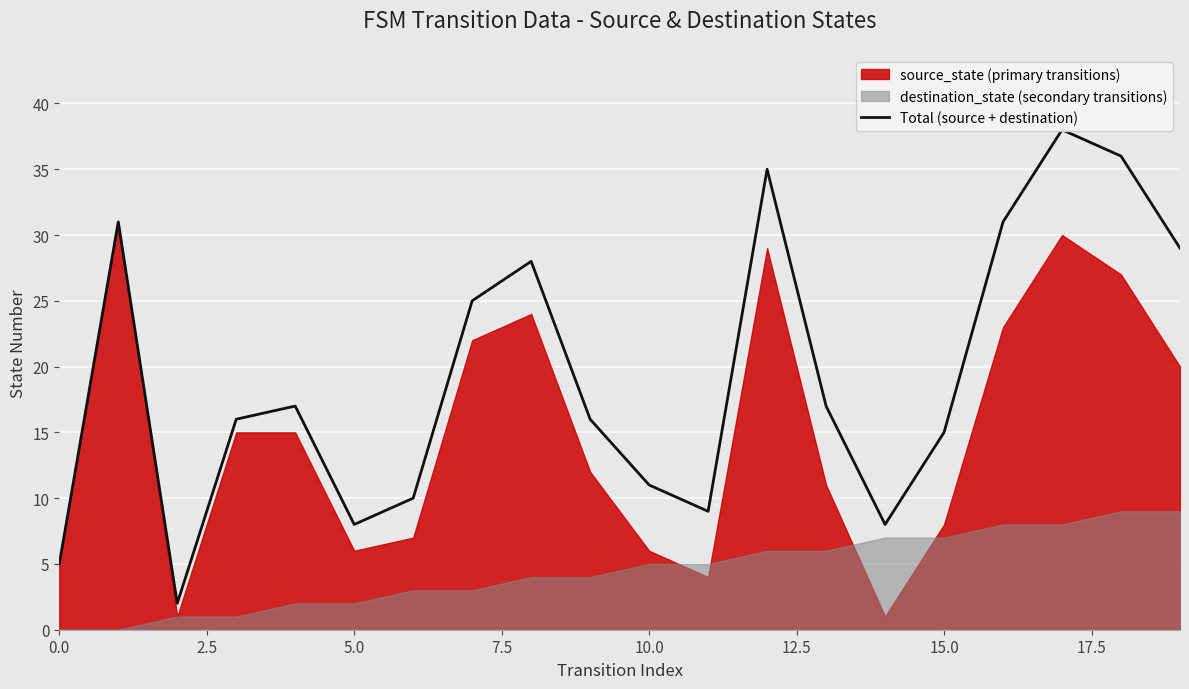

What is the difference between the maximum and minimum values?

36